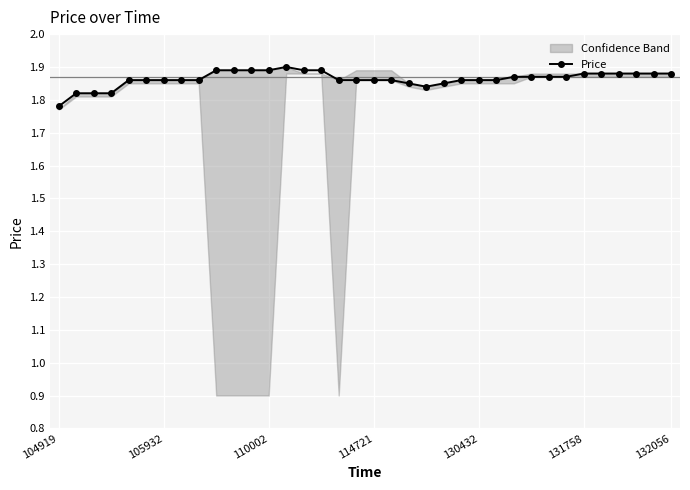

At which category does the chart reach its peak across all series?

13